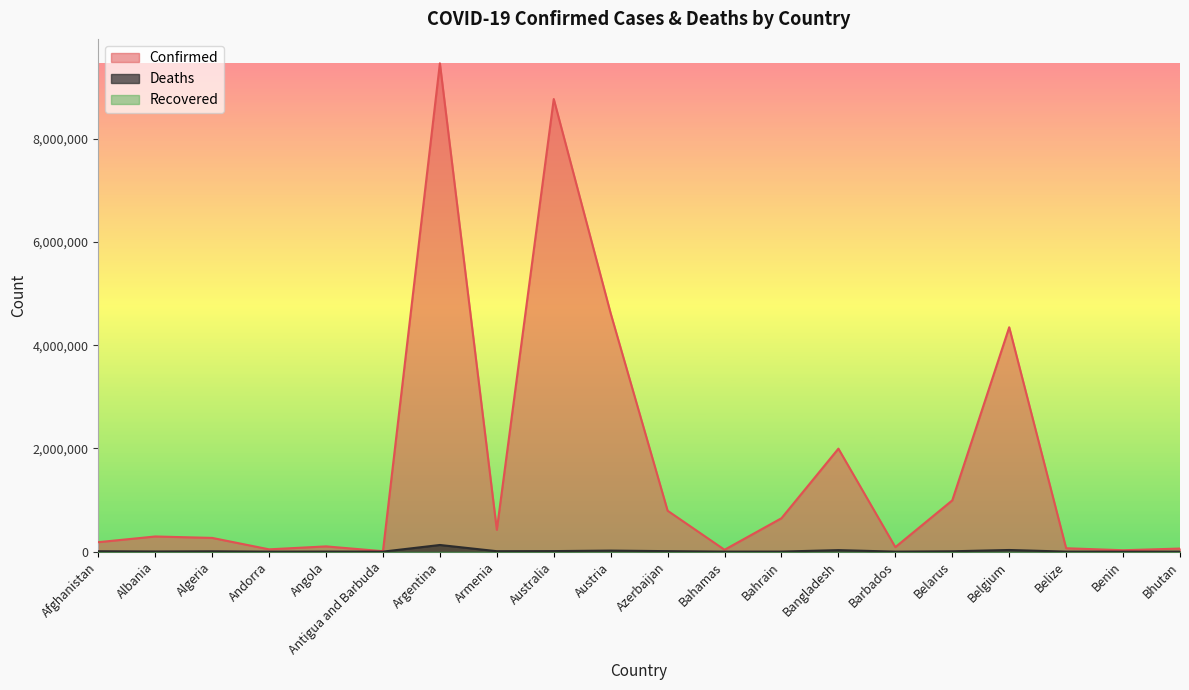

The value of Deaths at Barbados is 479. True or false?

True